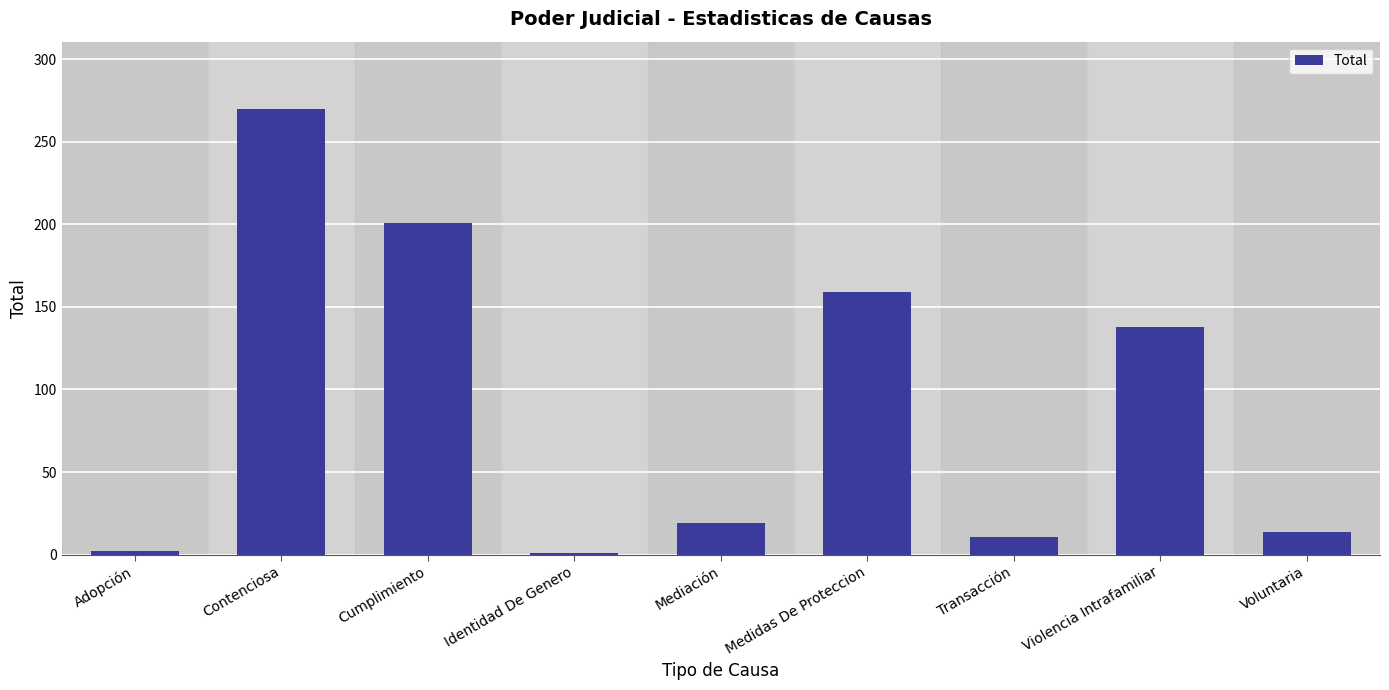

What is the ratio of the value at Transacción to the value at Voluntaria?

0.8